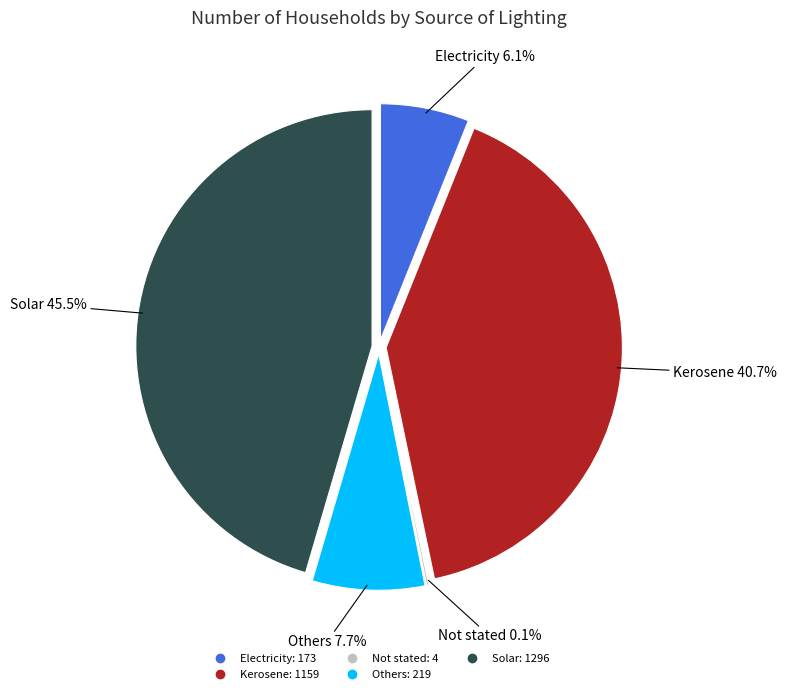

To the nearest percent, what is the difference between the largest and smallest slice percentages?

45%